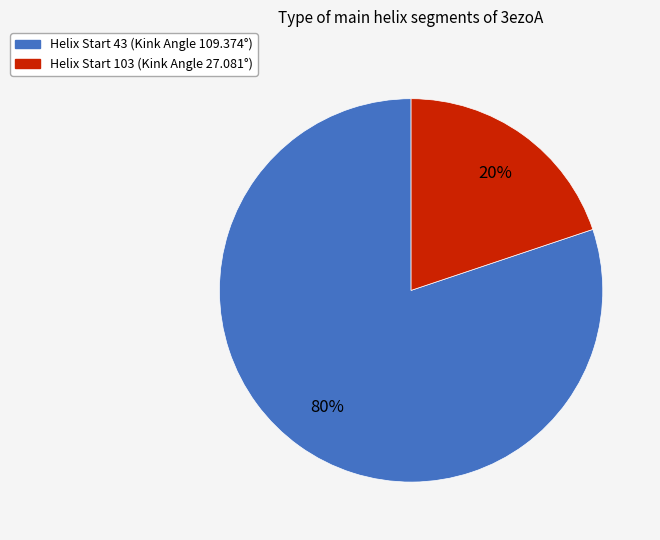

Does any single category account for the majority?

Yes